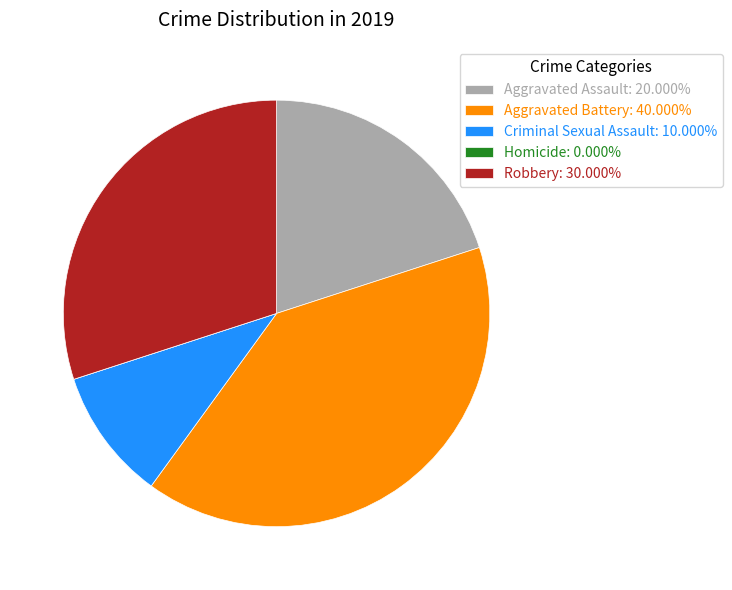

Do Criminal Sexual Assault: 10.000% and Aggravated Assault: 20.000% together represent more than half of the pie?

No